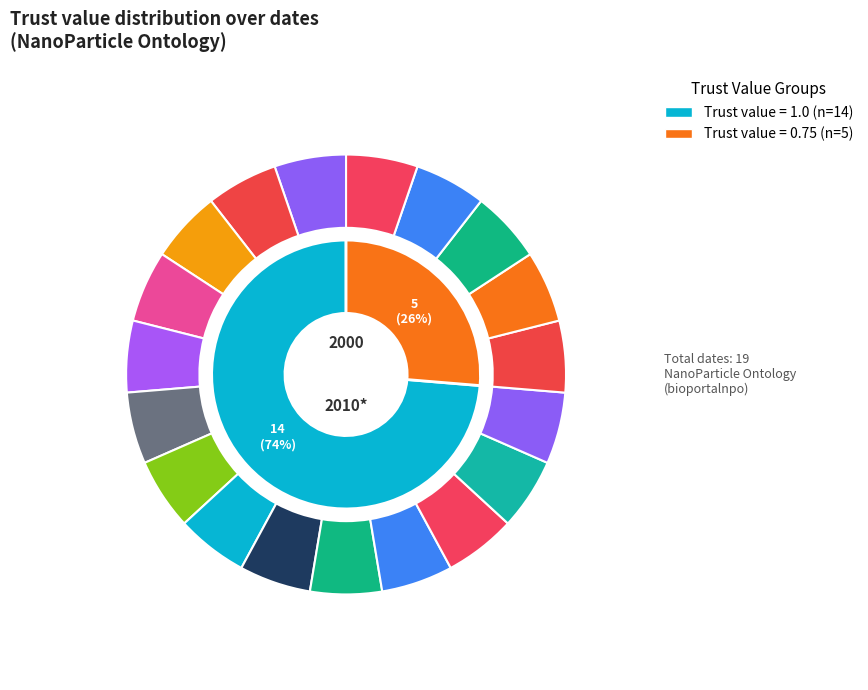

Which has a higher value, 2022-09-18 or 2022-10-16?

2022-09-18